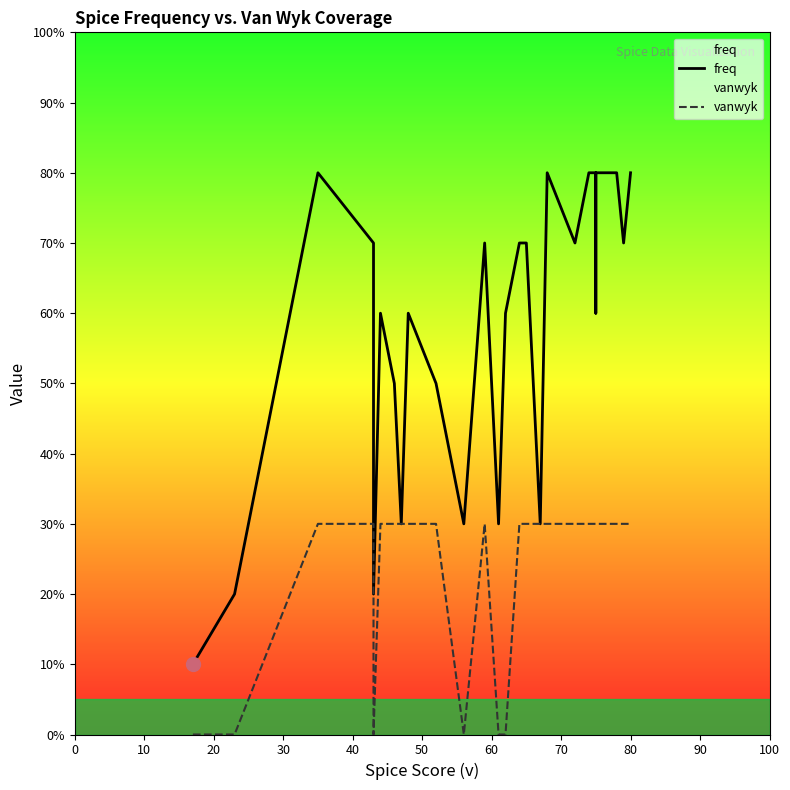

How many data points in freq are above 7?

7